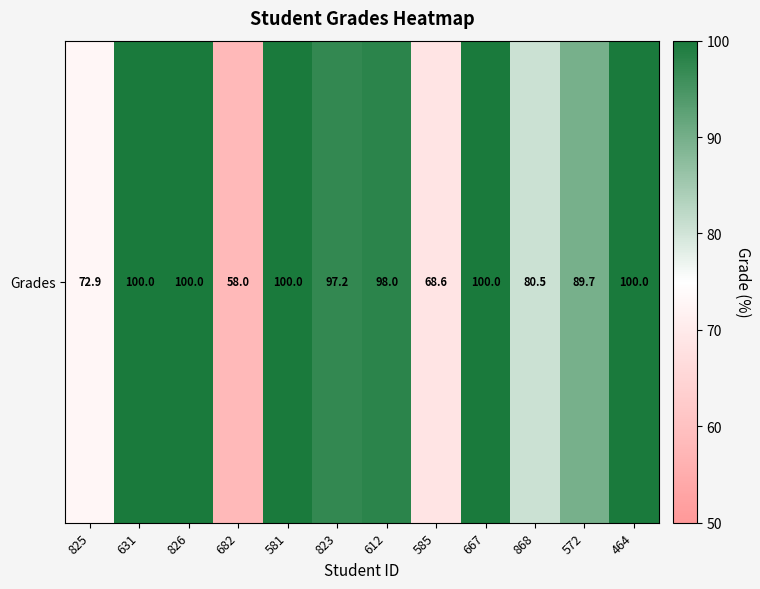

What is the approximate value at 823?

97.2